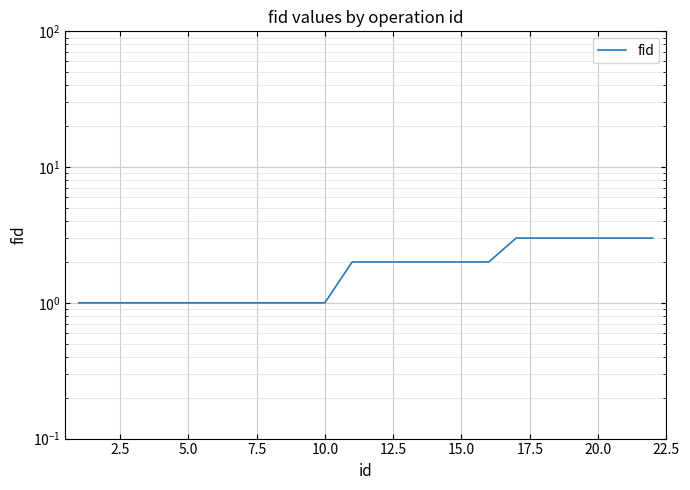

How many distinct data groups are displayed?

1